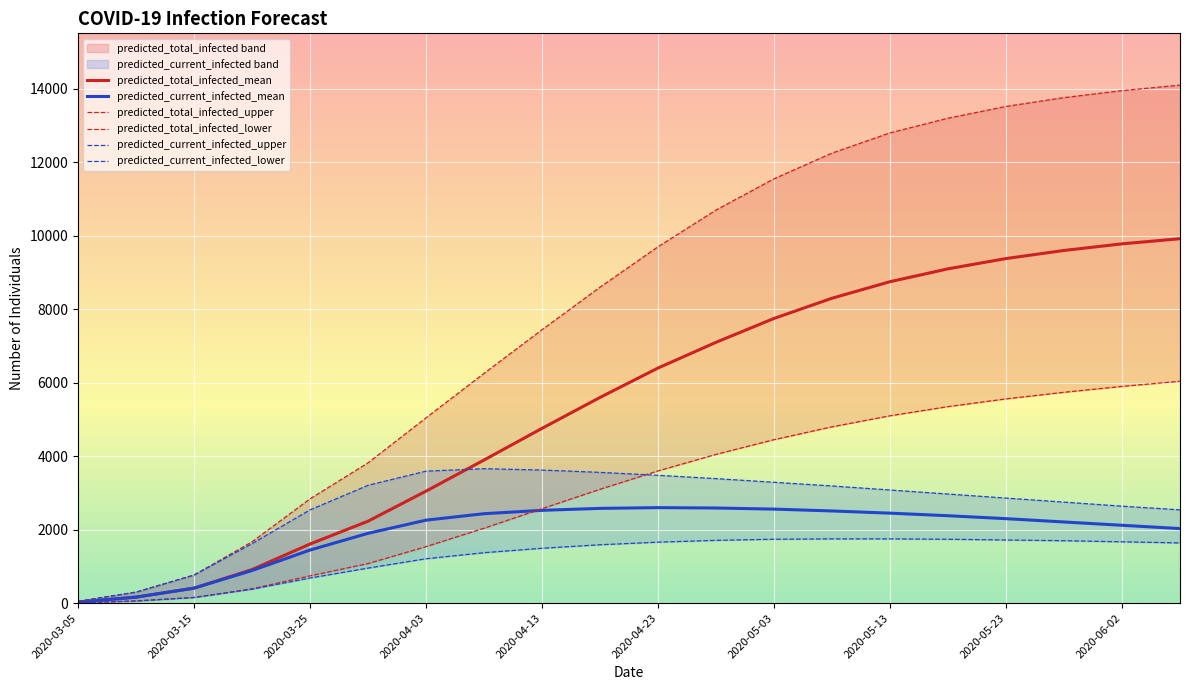

Reading left to right, what are all the values shown in this chart?

predicted_total_infected_mean: 2020-03-05=27	2020-03-10=164	2020-03-15=409	2020-03-20=915	2020-03-25=1610	2020-03-29=2231	2020-04-03=3049	2020-04-08=3896	2020-04-13=4758	2020-04-18=5600	2020-04-23=6400	2020-04-28=7100	2020-05-03=7750	2020-05-08=8300	2020-05-13=8750	2020-05-18=9100	2020-05-23=9380	2020-05-28=9600	2020-06-02=9780	2020-06-07=9920
predicted_total_infected_upper: 2020-03-05=50	2020-03-10=300	2020-03-15=765	2020-03-20=1670	2020-03-25=2839	2020-03-29=3819	2020-04-03=5044	2020-04-08=6254	2020-04-13=7442	2020-04-18=8600	2020-04-23=9700	2020-04-28=10700	2020-05-03=11550	2020-05-08=12250	2020-05-13=12800	2020-05-18=13200	2020-05-23=13520	2020-05-28=13760	2020-06-02=13950	2020-06-07=14100
predicted_total_infected_lower: 2020-03-05=10	2020-03-10=60	2020-03-15=155	2020-03-20=391	2020-03-25=744	2020-03-29=1078	2020-04-03=1539	2020-04-08=2040	2020-04-13=2572	2020-04-18=3100	2020-04-23=3600	2020-04-28=4050	2020-05-03=4450	2020-05-08=4800	2020-05-13=5100	2020-05-18=5350	2020-05-23=5560	2020-05-28=5740	2020-06-02=5900	2020-06-07=6040
predicted_current_infected_mean: 2020-03-05=27	2020-03-10=164	2020-03-15=409	2020-03-20=888	2020-03-25=1446	2020-03-29=1901	2020-04-03=2259	2020-04-08=2435	2020-04-13=2527	2020-04-18=2580	2020-04-23=2600	2020-04-28=2590	2020-05-03=2560	2020-05-08=2510	2020-05-13=2450	2020-05-18=2380	2020-05-23=2300	2020-05-28=2210	2020-06-02=2120	2020-06-07=2030
predicted_current_infected_upper: 2020-03-05=50	2020-03-10=300	2020-03-15=765	2020-03-20=1620	2020-03-25=2539	2020-03-29=3208	2020-04-03=3593	2020-04-08=3660	2020-04-13=3623	2020-04-18=3560	2020-04-23=3480	2020-04-28=3390	2020-05-03=3290	2020-05-08=3190	2020-05-13=3080	2020-05-18=2970	2020-05-23=2860	2020-05-28=2750	2020-06-02=2640	2020-06-07=2540
predicted_current_infected_lower: 2020-03-05=10	2020-03-10=60	2020-03-15=155	2020-03-20=381	2020-03-25=684	2020-03-29=955	2020-04-03=1209	2020-04-08=1374	2020-04-13=1494	2020-04-18=1590	2020-04-23=1660	2020-04-28=1710	2020-05-03=1740	2020-05-08=1750	2020-05-13=1750	2020-05-18=1740	2020-05-23=1720	2020-05-28=1700	2020-06-02=1670	2020-06-07=1640